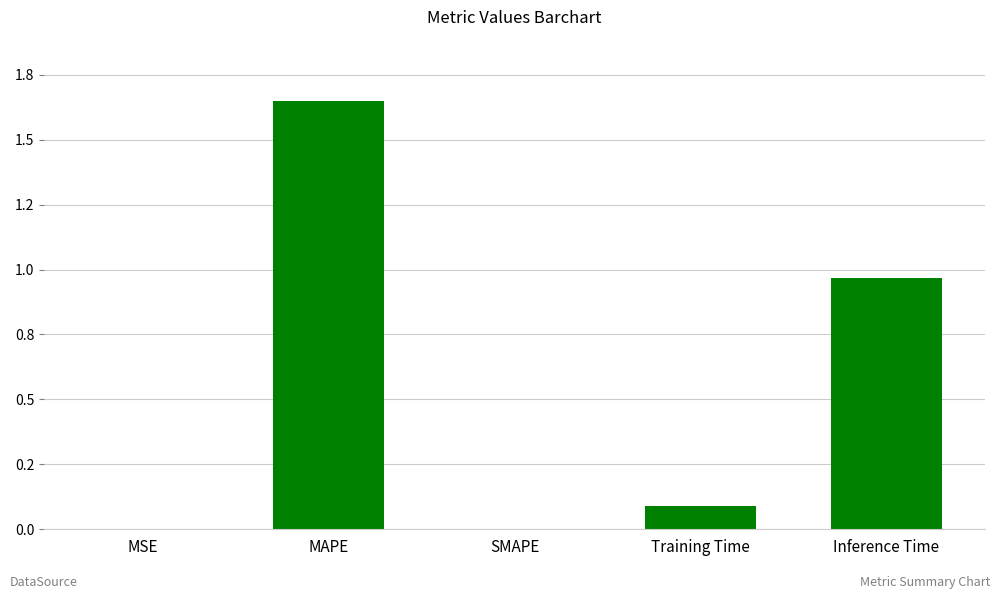

What value does the data have at MAPE?

1.6